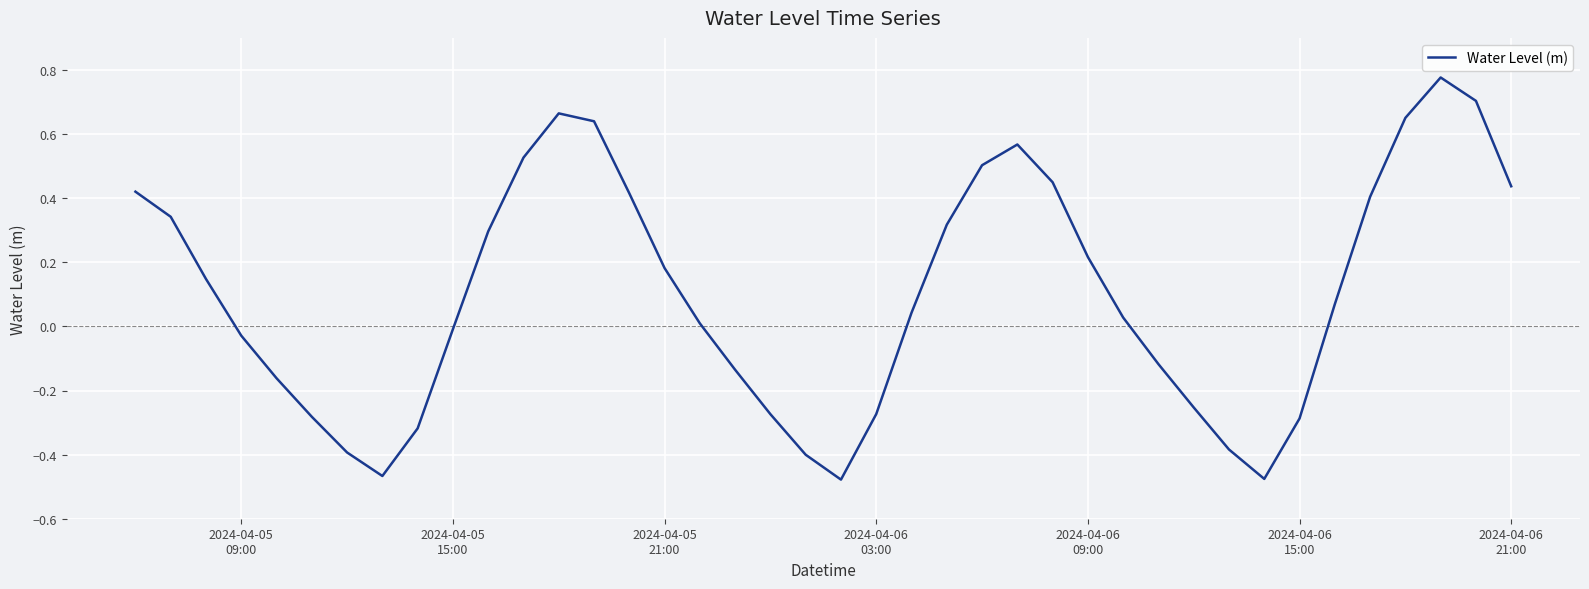

What is the difference between the maximum and minimum values?

1.3